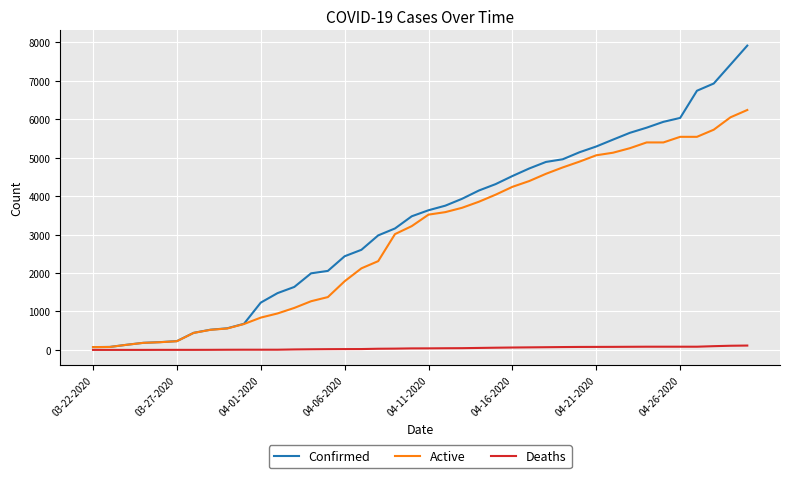

What is the highest value of the Deaths series?

114